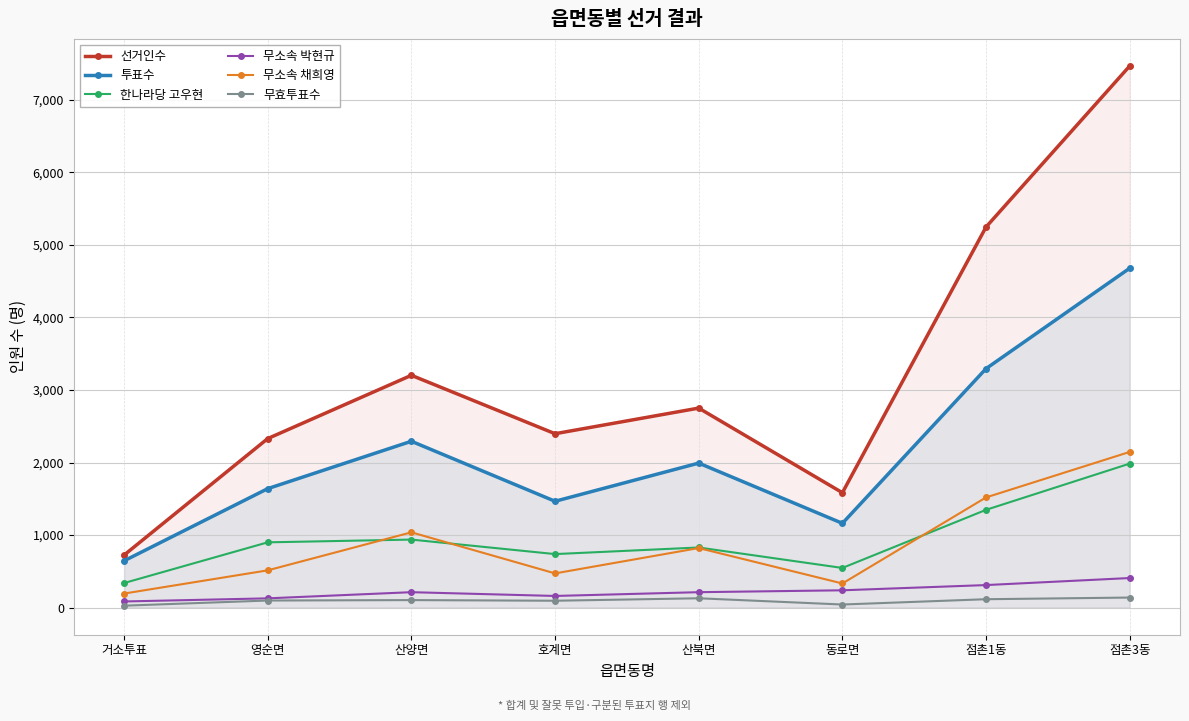

What is the total value across all series at 점촌1동?

11834